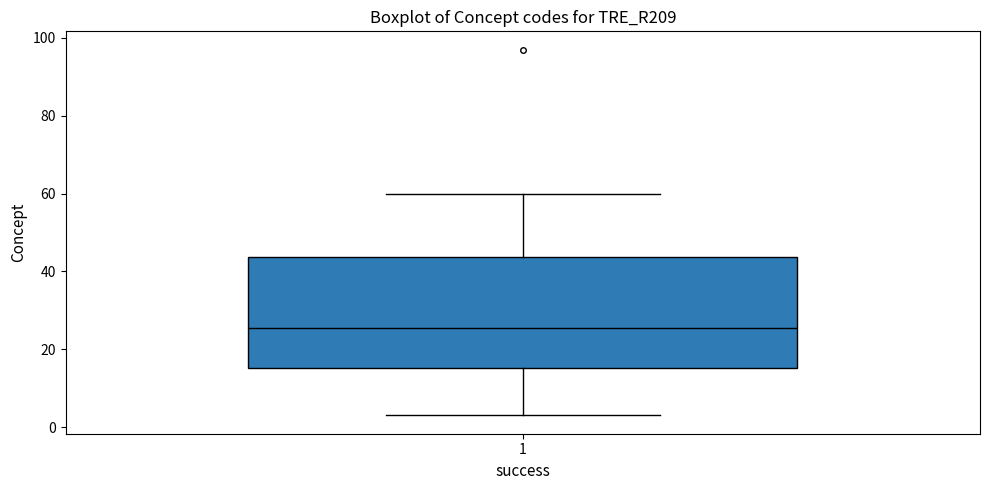

Where is the upper edge of the box at x = 1 on the y-axis? The values are not printed on the chart, so give them approximately, as read against the axis.

44